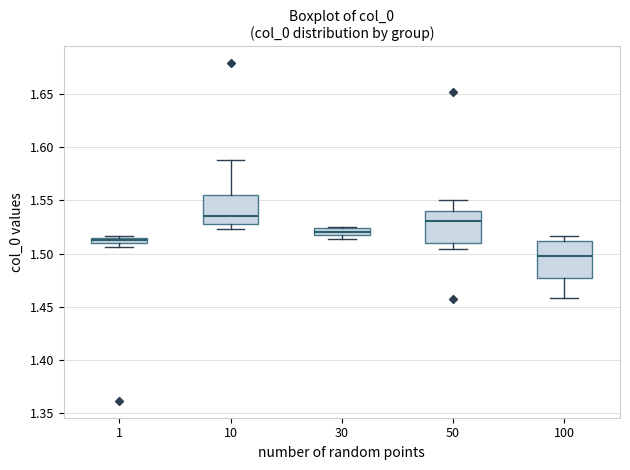

Where is the lower edge of the box at x = 1 on the y-axis? The values are not printed on the chart, so give them approximately, as read against the axis.

1.510